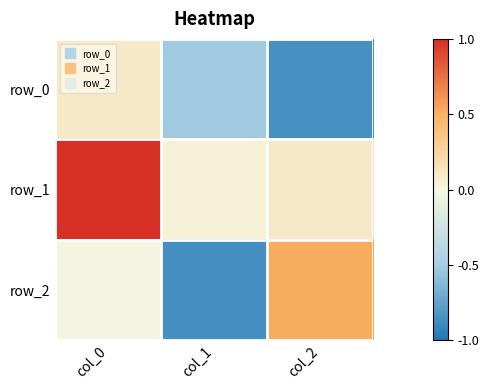

Reading left to right, what are all the values shown in this chart?

row_0: 0.1	-0.5	-0.8
row_1: 1.0	0.0	0.1
row_2: -0.0	-0.9	0.5